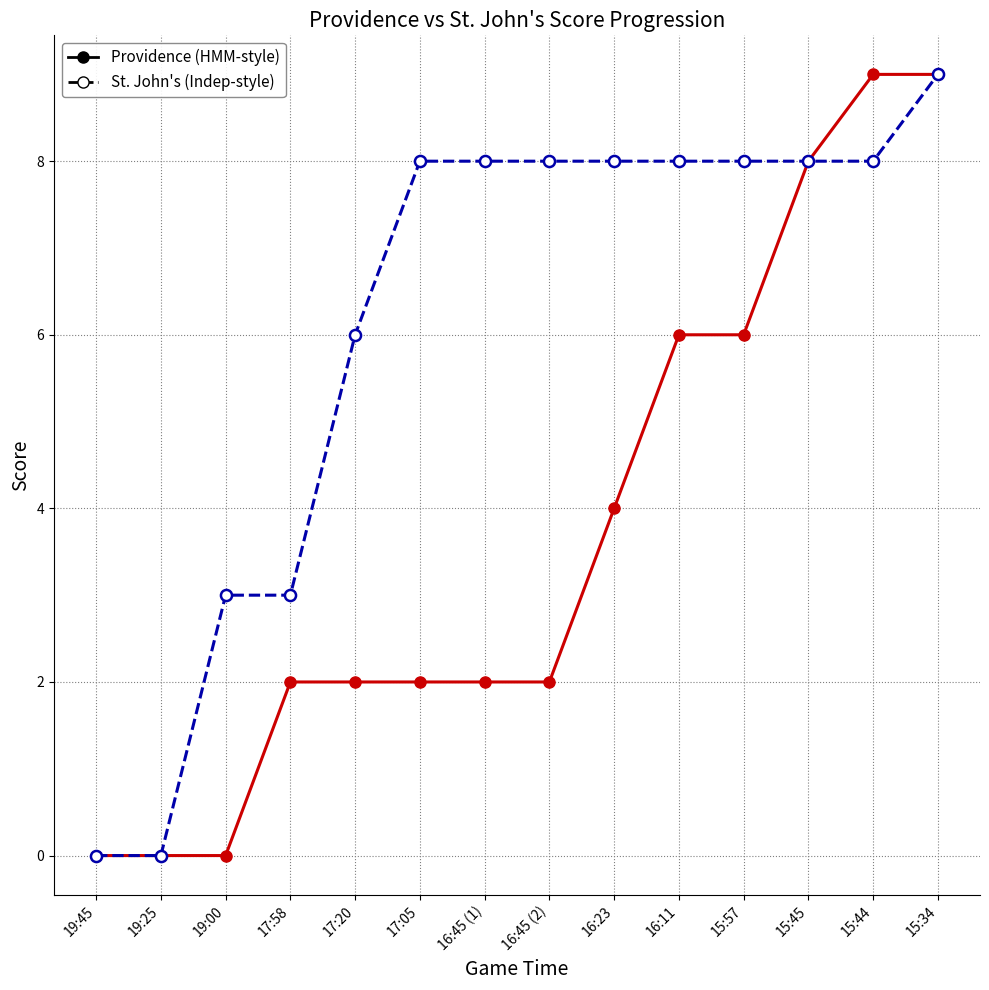

Does the chart display data point markers on the line(s)?

Yes